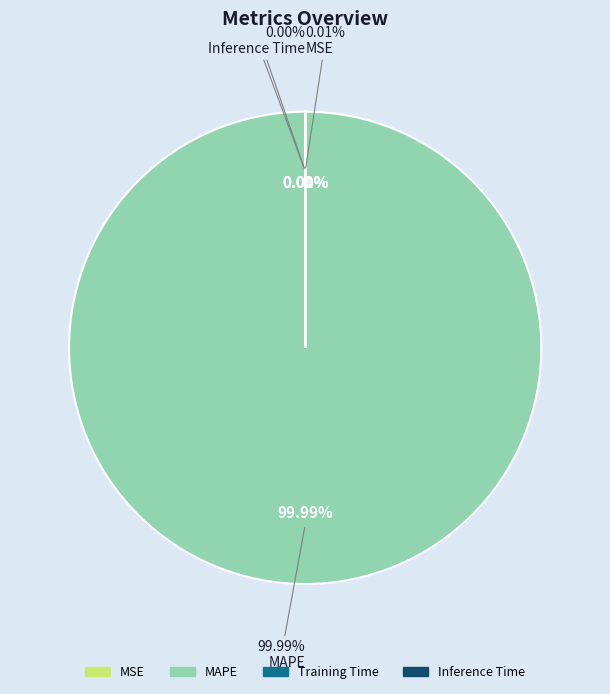

What is the largest slice in the pie chart?

MAPE